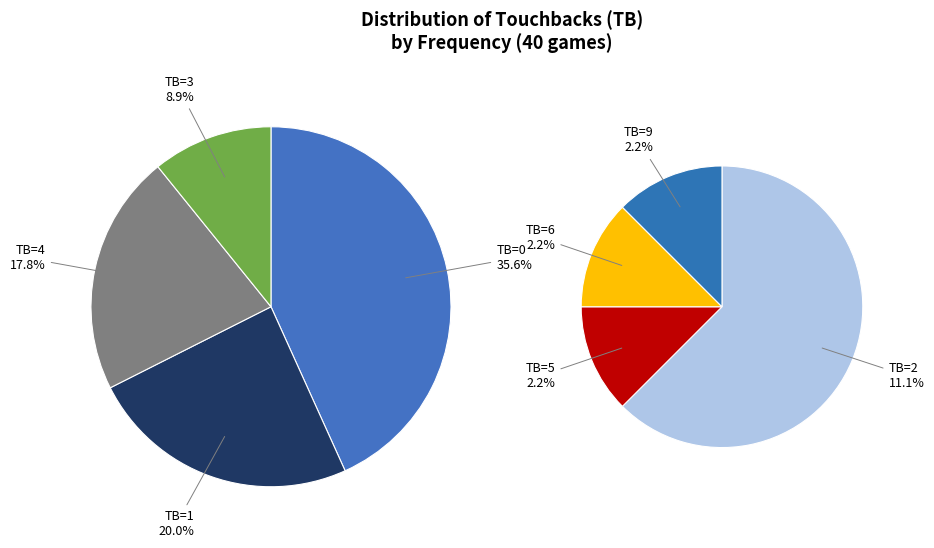

What is the change in value from TB=3 to TB=9?

-3